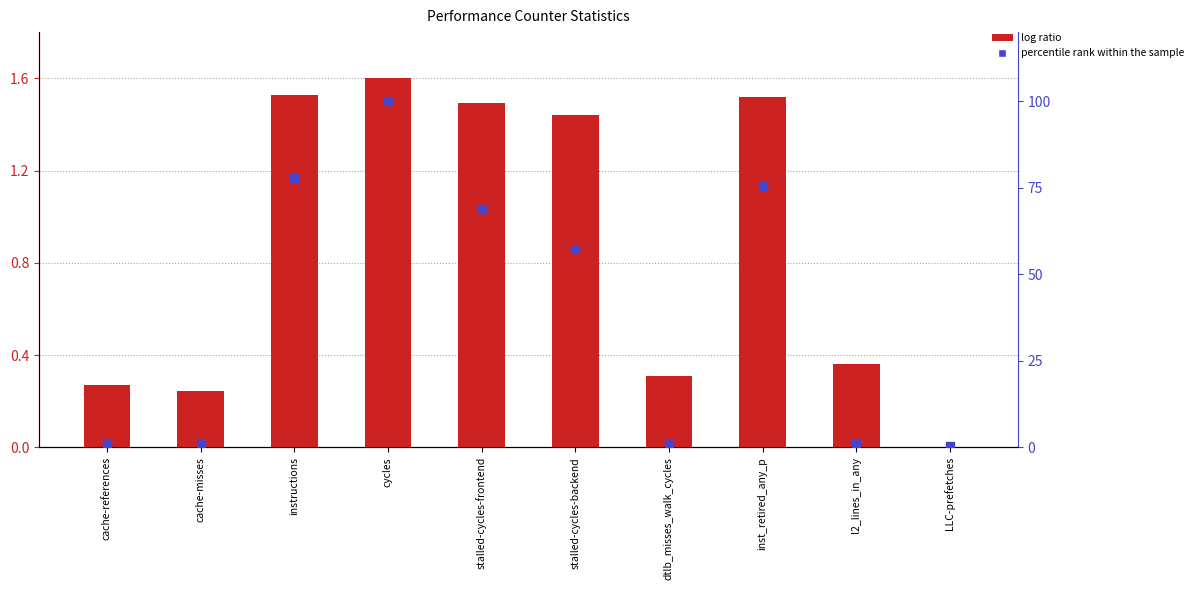

At which category is the sum across all series the highest?

cycles